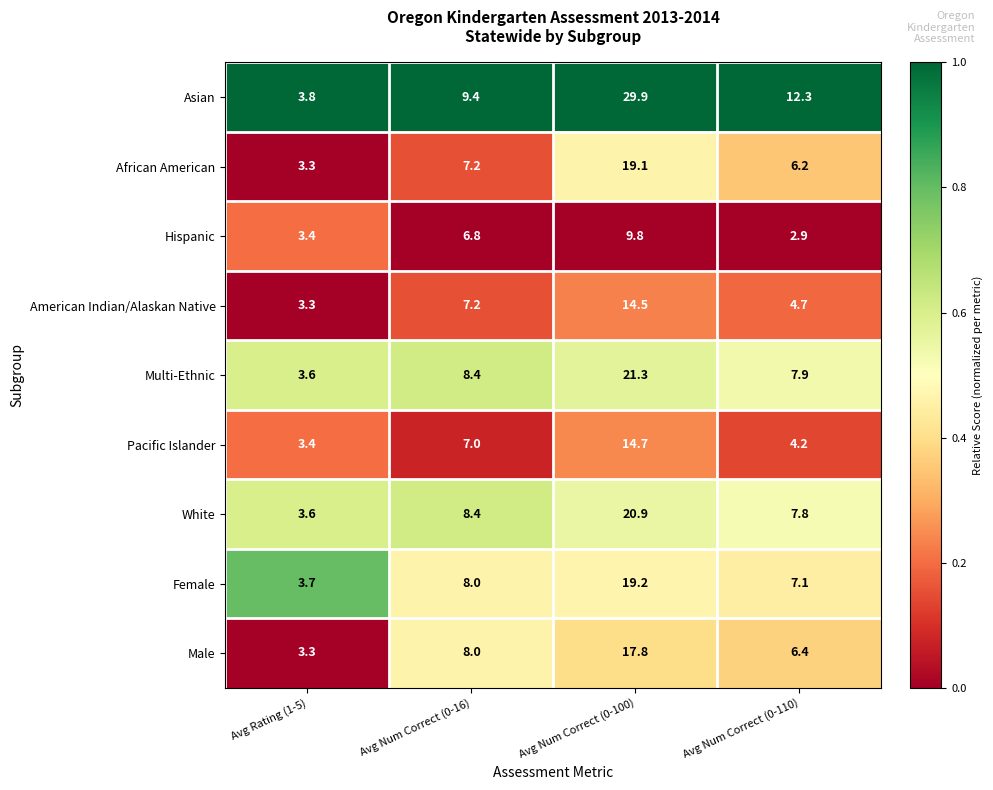

Which series has the largest range (max minus min)?

Asian